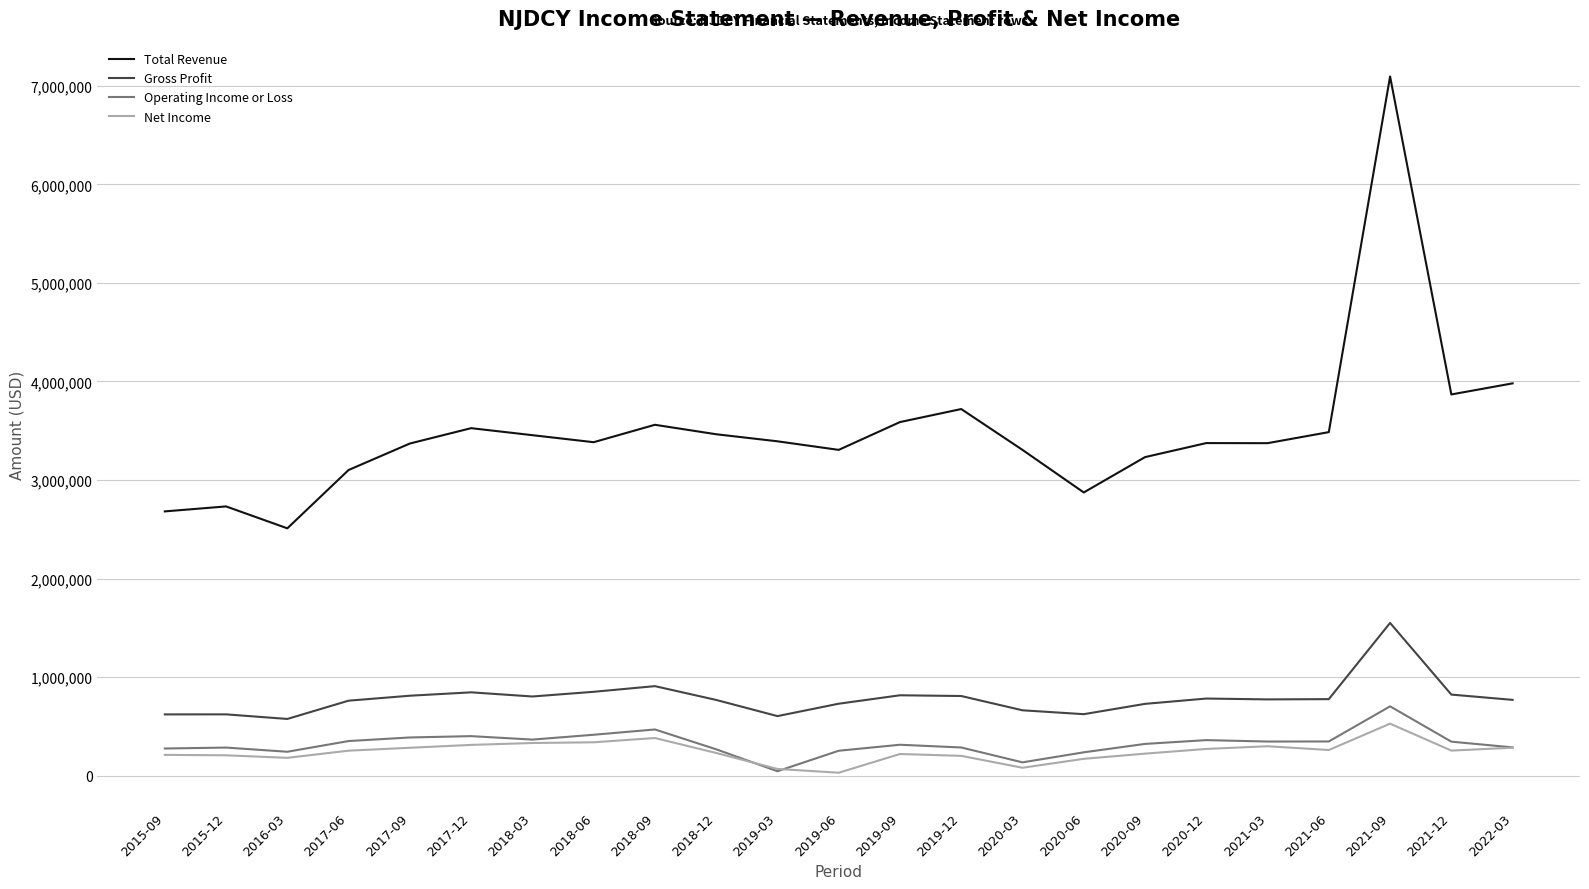

Which series has the widest spread of values?

Total Revenue